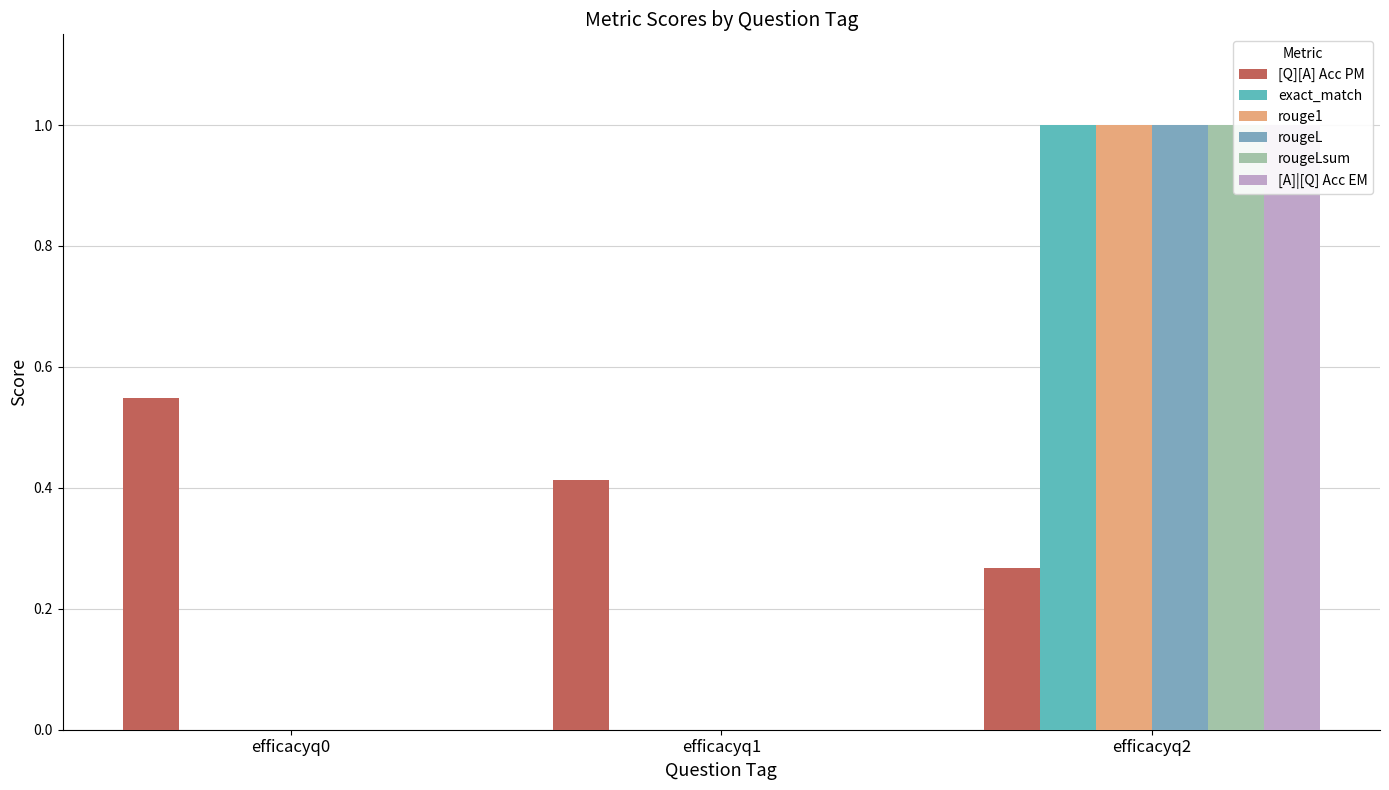

Which category has the lowest value in the rouge1 series?

efficacyq0